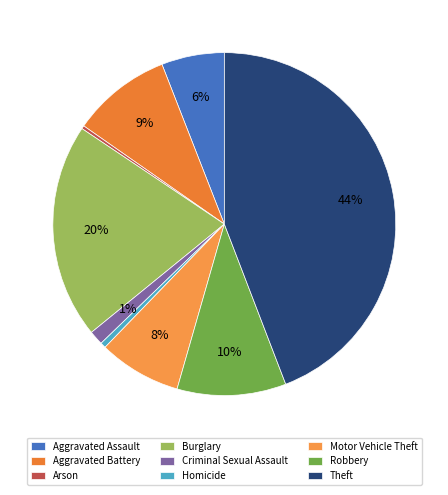

Which slice is the smallest?

Arson